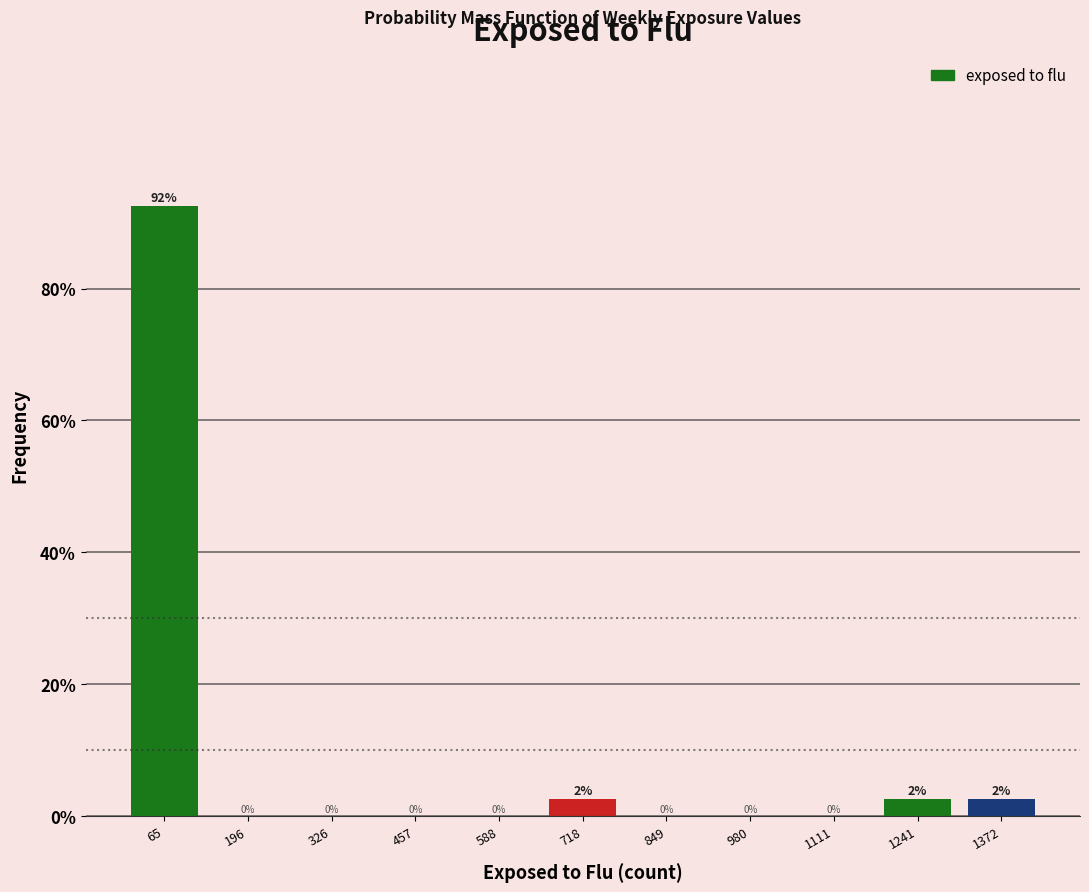

Which range on the x-axis has the tallest bar?

0 to 140